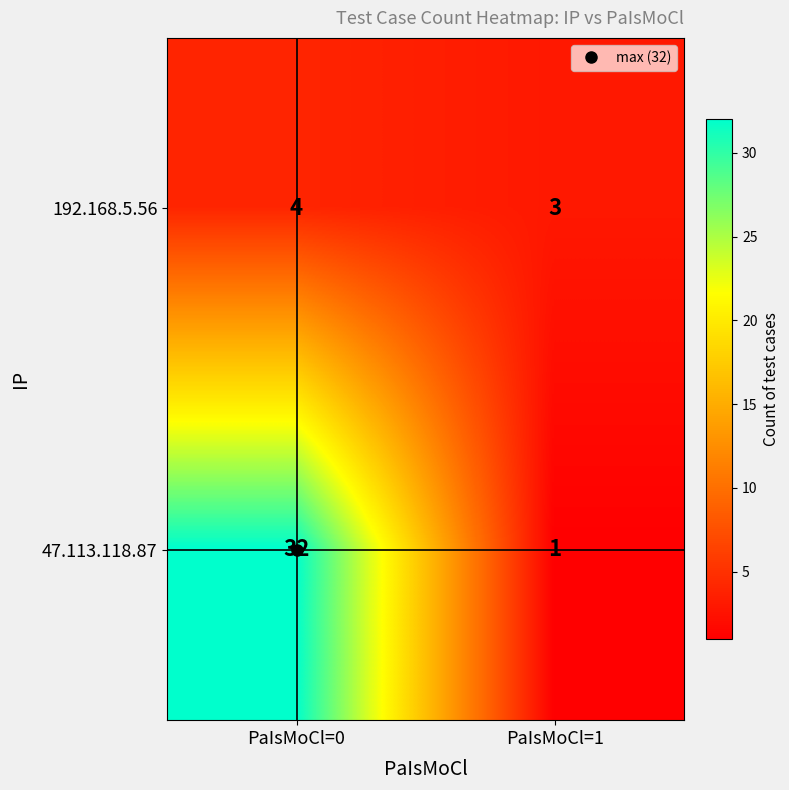

True or false: 192.168.5.56 has a value of 4 at PaIsMoCl=0.

True